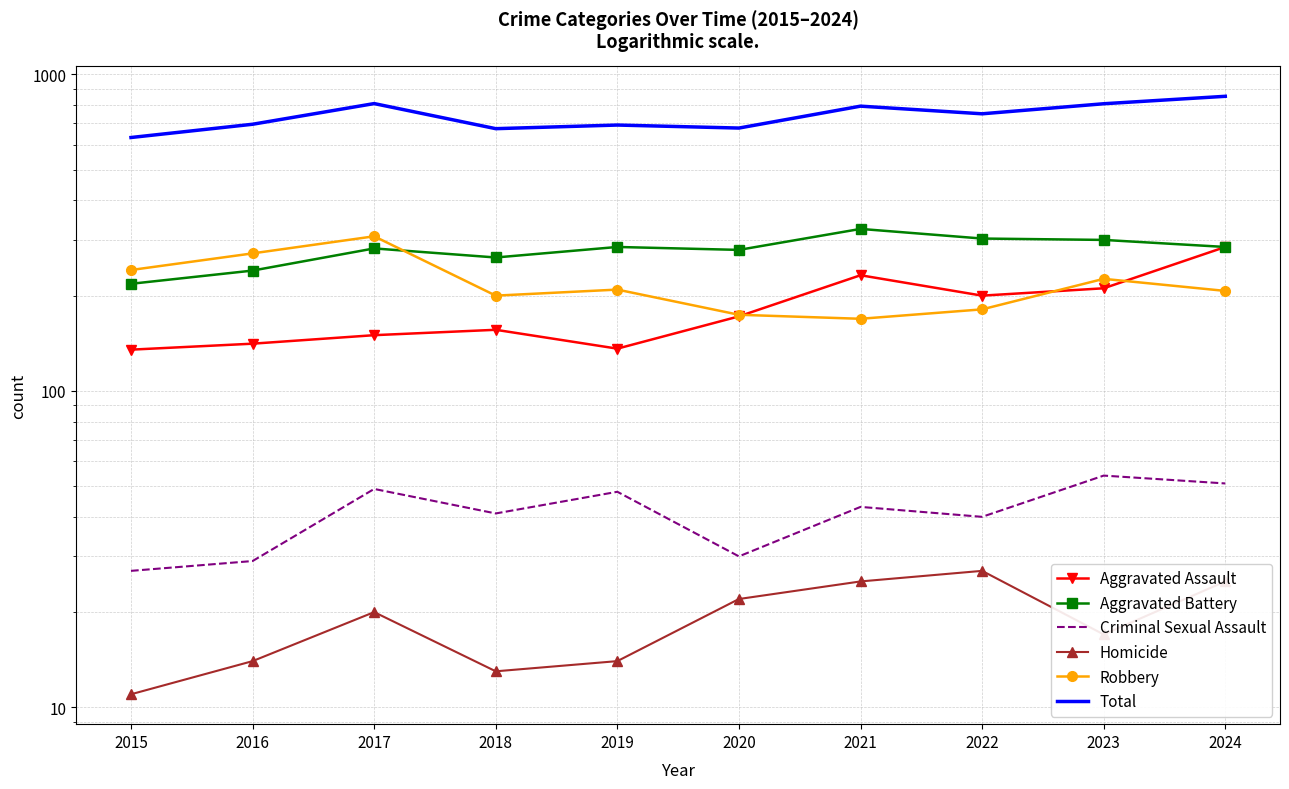

At which category does the chart reach its peak across all series?

2024